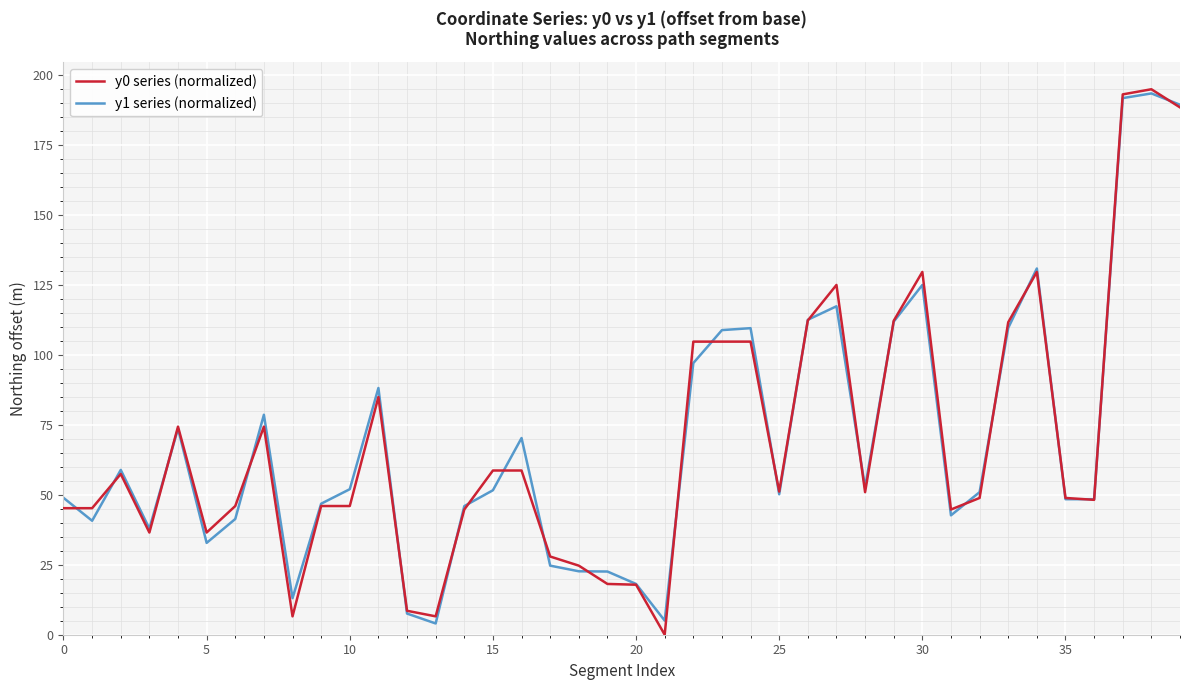

How many lines are shown in the chart?

2